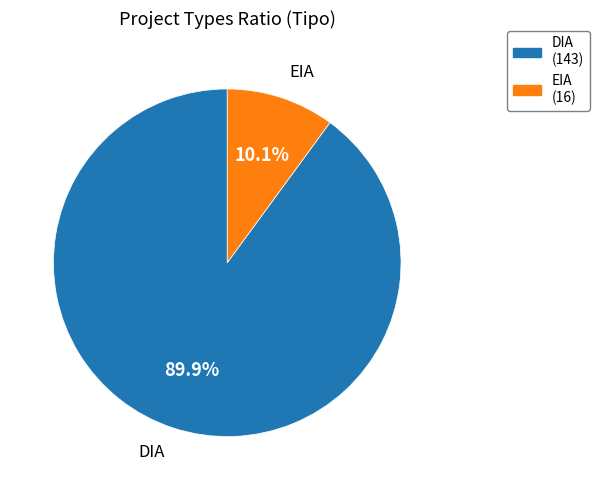

To the nearest percent, what is the combined percentage of EIA and DIA?

100%